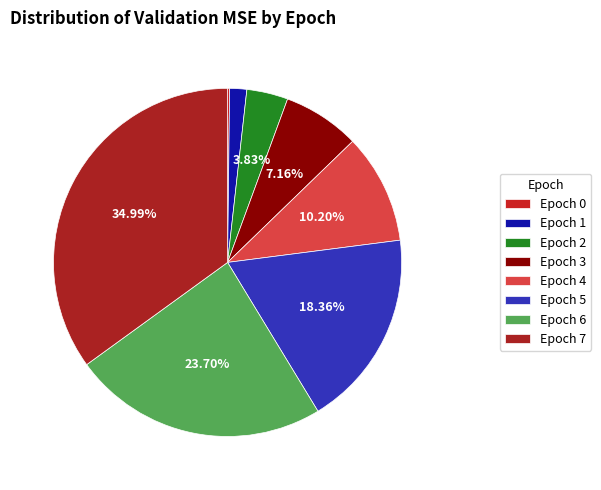

How many segments does this pie chart have?

8